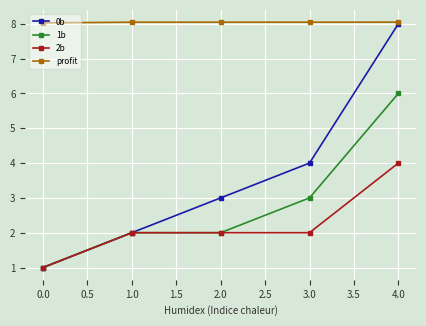

What is the total value across all series at 2.0?

15.0